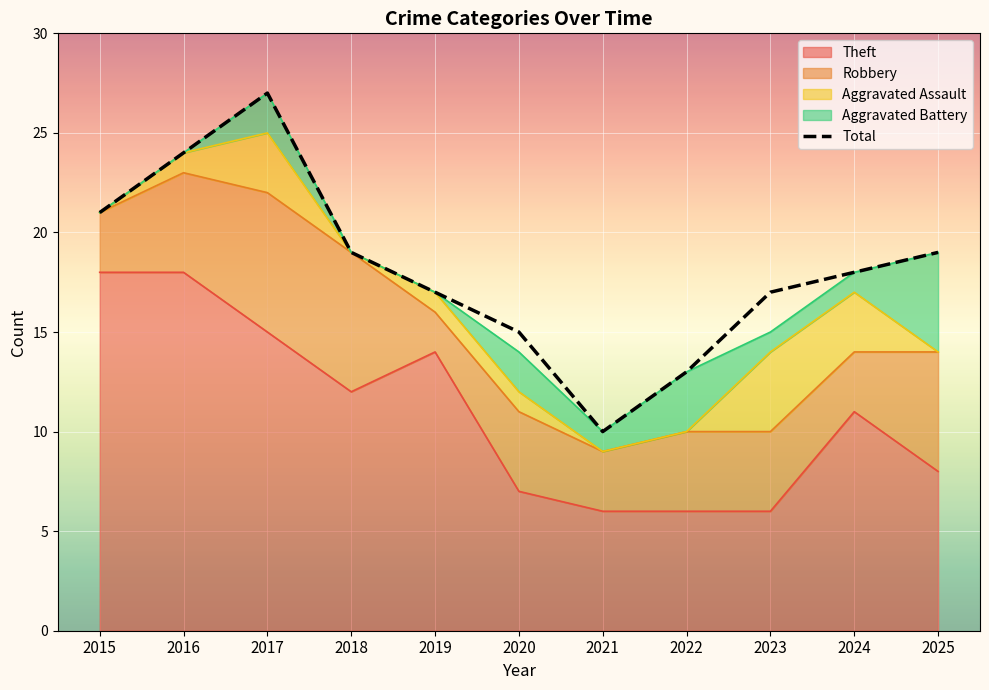

How many data points are less than 18?

5